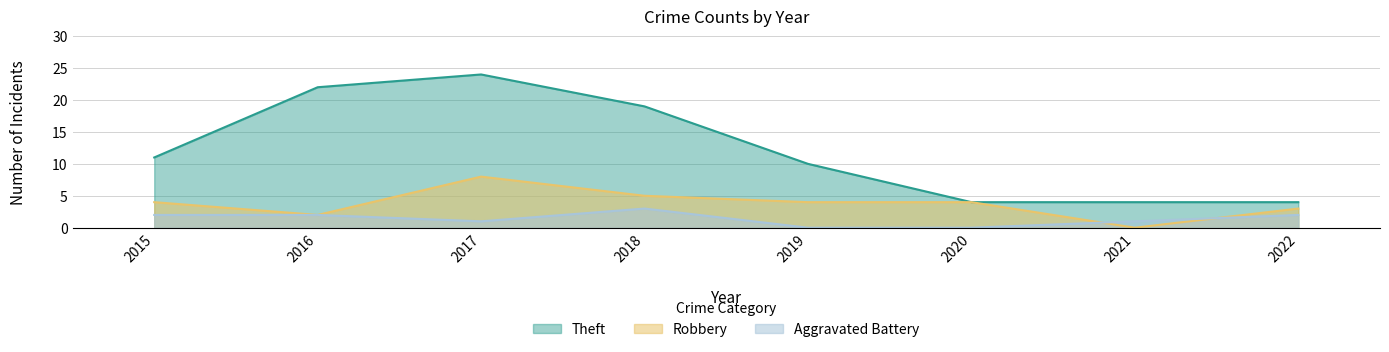

What value does the Theft series have at 2021, to the nearest 5?

5